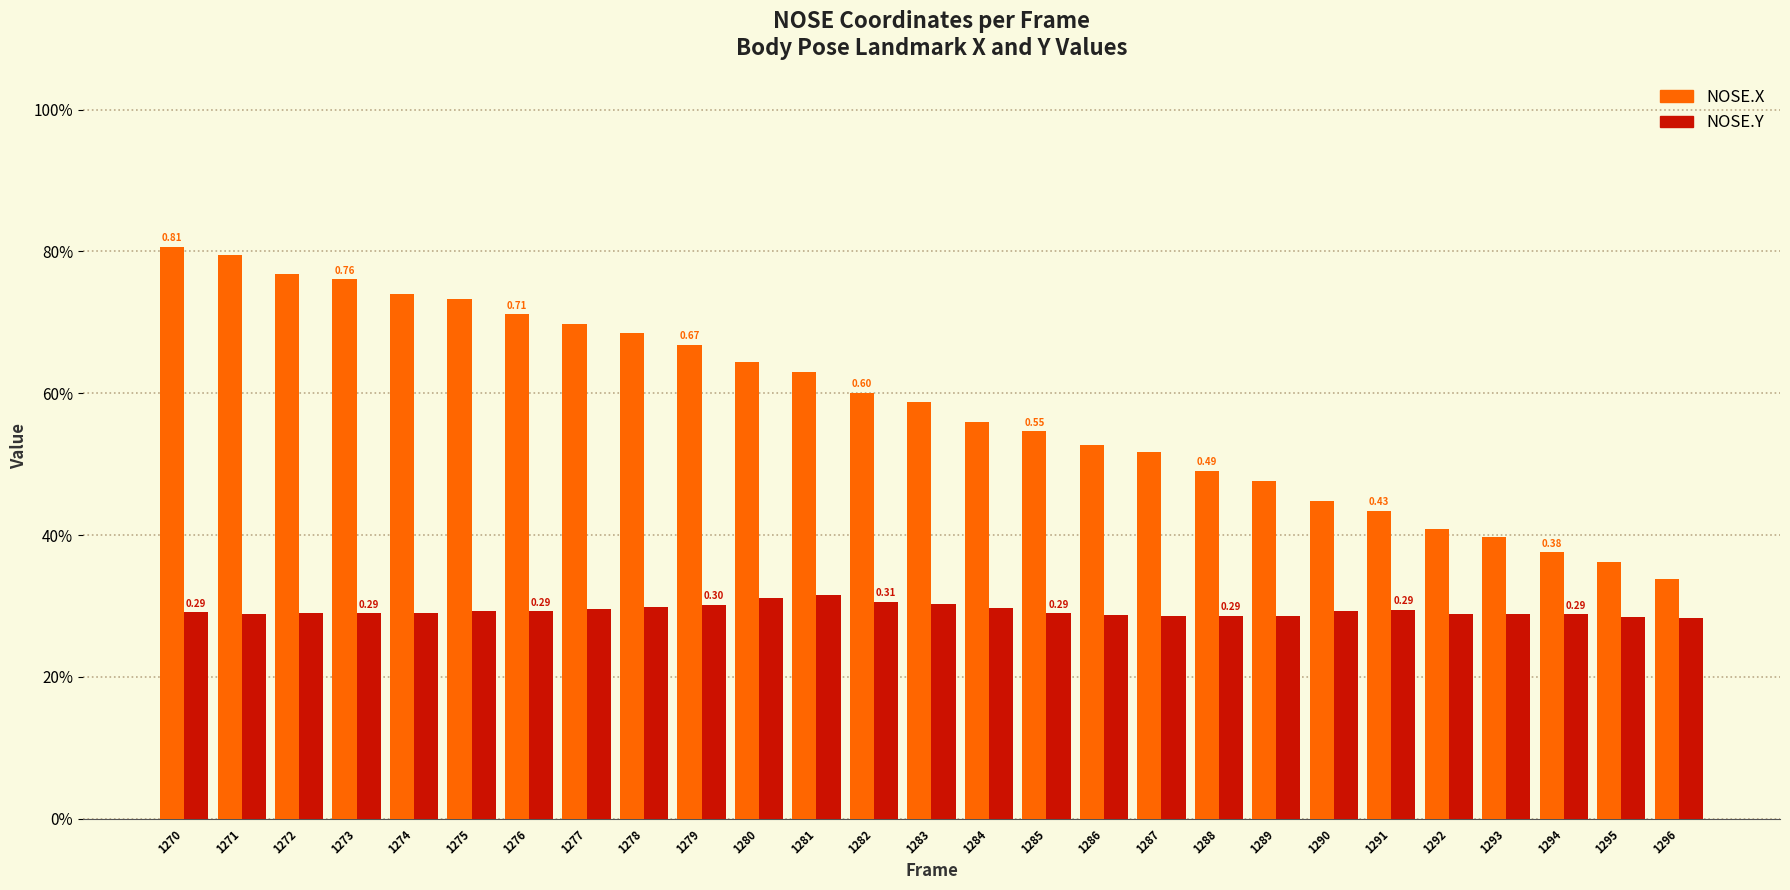

At which label does NOSE.Y reach its minimum?

1296